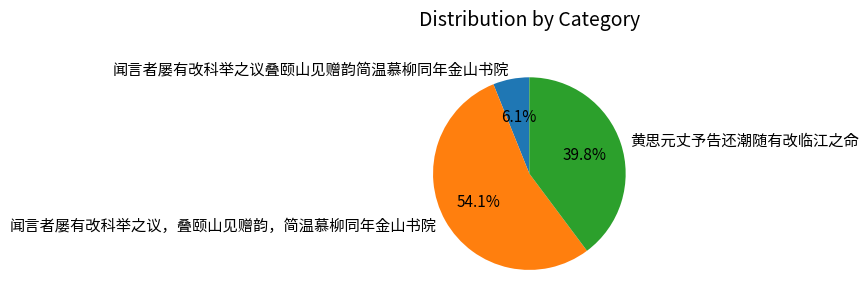

What is the total percentage of 黄思元丈予告还潮随有改临江之命 and 闻言者屡有改科举之议，叠颐山见赠韵，简温慕柳同年金山书院?

93.9%